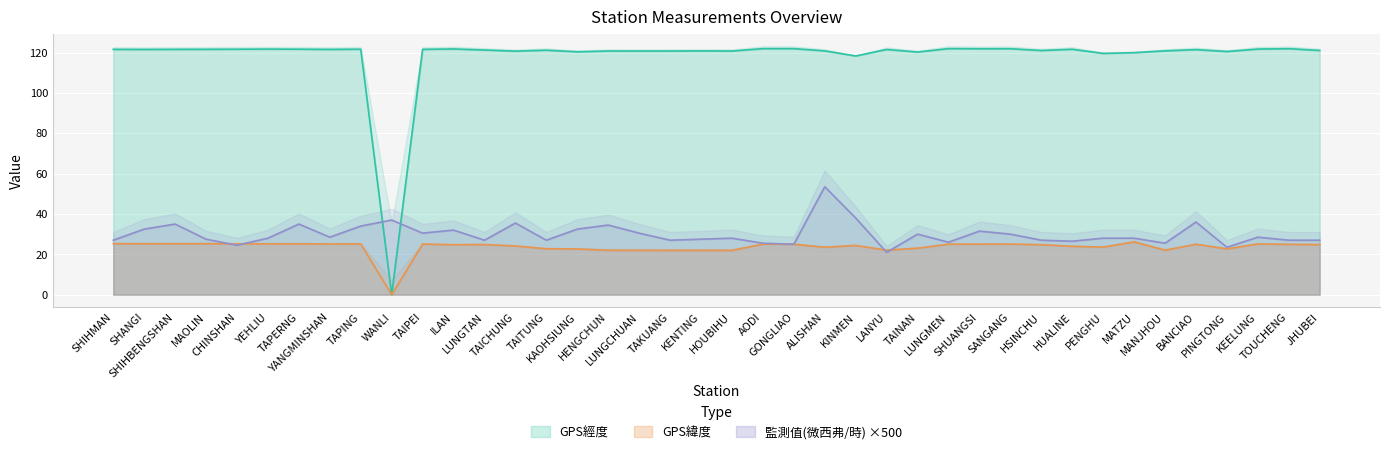

Reading left to right, what are all the values shown in this chart?

GPS經度: SHIHMAN=121.6	SHANGI=121.5	SHIHBENGSHAN=121.6	MAOLIN=121.6	CHINSHAN=121.6	YEHLIU=121.7	TAPERNG=121.7	YANGMINSHAN=121.5	TAPING=121.6	WANLI=0.0	TAIPEI=121.6	ILAN=121.8	LUNGTAN=121.2	TAICHUNG=120.7	TAITUNG=121.2	KAOHSIUNG=120.3	HENGCHUN=120.8	LUNGCHUAN=120.7	TAKUANG=120.7	KENTING=120.8	HOUBIHU=120.7	AODI=121.9	GONGLIAO=121.9	ALISHAN=120.8	KINMEN=118.3	LANYU=121.5	TAINAN=120.2	LUNGMEN=121.9	SHUANGSI=121.9	SANGANG=121.9	HSINCHU=121.0	HUALINE=121.6	PENGHU=119.6	MATZU=119.9	MANJHOU=120.8	BANCIAO=121.4	PINGTONG=120.5	KEELUNG=121.7	TOUCHENG=121.9	JHUBEI=121.0
GPS緯度: SHIHMAN=25.3	SHANGI=25.2	SHIHBENGSHAN=25.3	MAOLIN=25.3	CHINSHAN=25.2	YEHLIU=25.2	TAPERNG=25.2	YANGMINSHAN=25.2	TAPING=25.2	WANLI=0.0	TAIPEI=25.1	ILAN=24.8	LUNGTAN=24.8	TAICHUNG=24.1	TAITUNG=22.8	KAOHSIUNG=22.6	HENGCHUN=22.0	LUNGCHUAN=22.0	TAKUANG=21.9	KENTING=21.9	HOUBIHU=21.9	AODI=25.1	GONGLIAO=25.0	ALISHAN=23.5	KINMEN=24.4	LANYU=22.1	TAINAN=23.0	LUNGMEN=25.0	SHUANGSI=25.0	SANGANG=25.1	HSINCHU=24.8	HUALINE=24.0	PENGHU=23.6	MATZU=26.2	MANJHOU=22.0	BANCIAO=25.0	PINGTONG=22.7	KEELUNG=25.1	TOUCHENG=24.9	JHUBEI=24.8
監測值(微西弗/時): SHIHMAN=27.0	SHANGI=32.5	SHIHBENGSHAN=35.0	MAOLIN=27.5	CHINSHAN=24.5	YEHLIU=28.0	TAPERNG=35.0	YANGMINSHAN=28.5	TAPING=34.0	WANLI=37.0	TAIPEI=30.5	ILAN=32.0	LUNGTAN=27.0	TAICHUNG=35.5	TAITUNG=27.0	KAOHSIUNG=32.5	HENGCHUN=34.5	LUNGCHUAN=30.5	TAKUANG=27.0	KENTING=27.5	HOUBIHU=28.0	AODI=25.5	GONGLIAO=25.0	ALISHAN=53.5	KINMEN=38.0	LANYU=21.0	TAINAN=30.0	LUNGMEN=26.0	SHUANGSI=31.5	SANGANG=30.0	HSINCHU=27.0	HUALINE=26.5	PENGHU=28.0	MATZU=28.0	MANJHOU=25.5	BANCIAO=36.0	PINGTONG=23.5	KEELUNG=28.5	TOUCHENG=27.0	JHUBEI=27.0